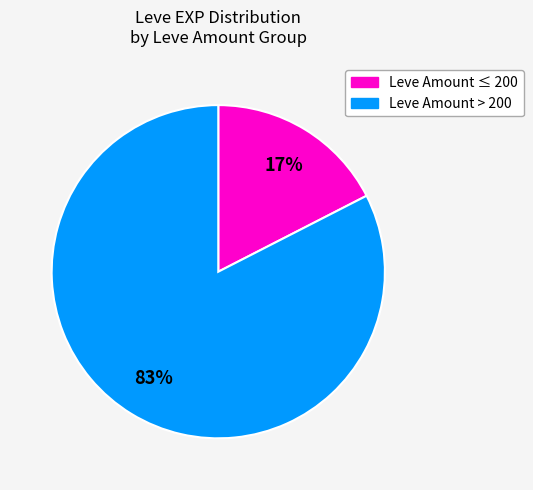

Is there any slice that represents more than half of the pie?

Yes